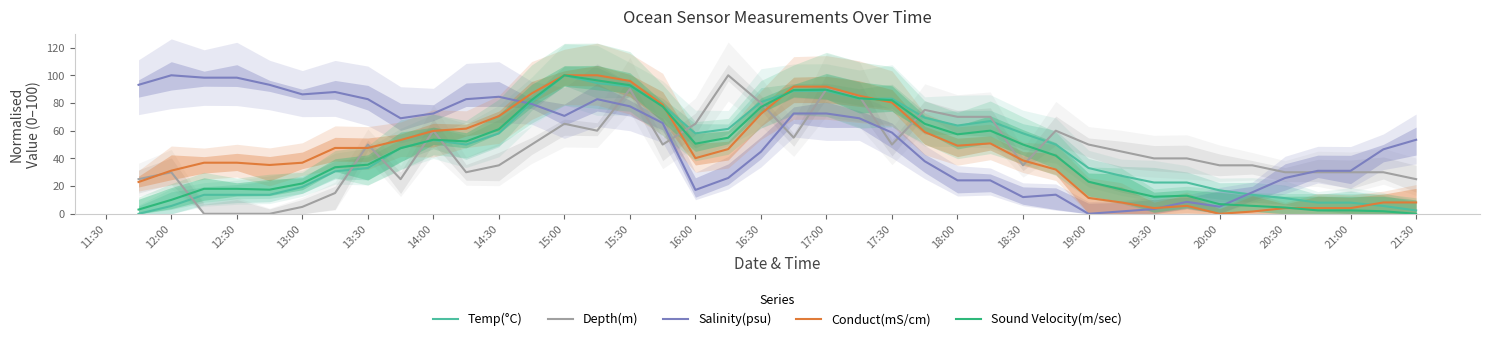

How many lines are shown in the chart?

5